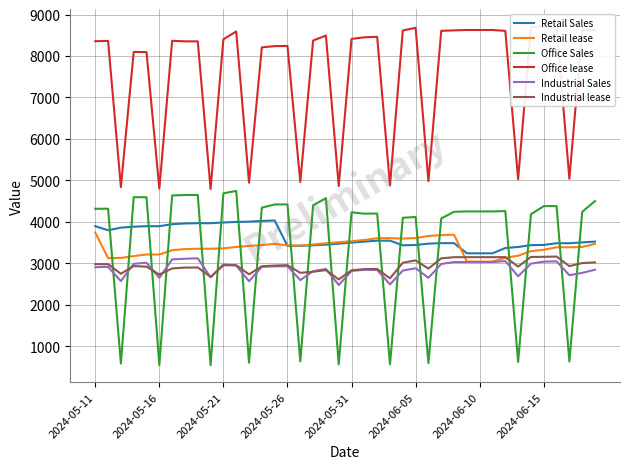

What is the lowest value of the Industrial Sales series?

2475